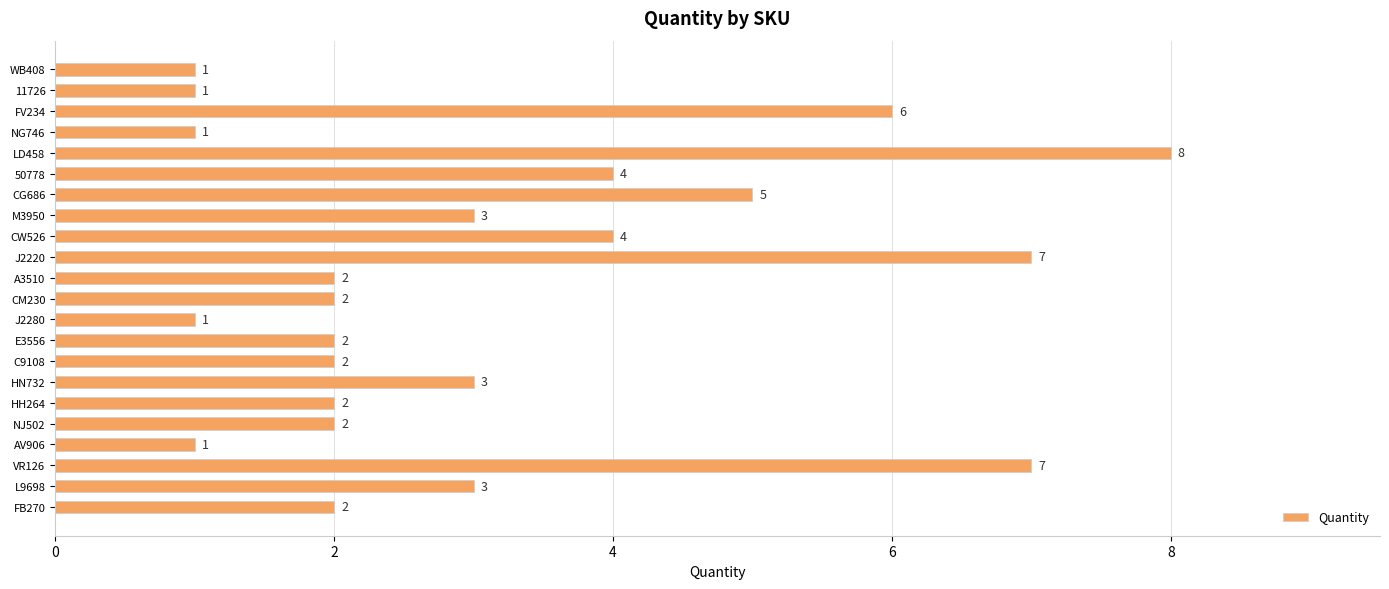

What is the ratio of the value at NJ502 to the value at FB270?

1.0